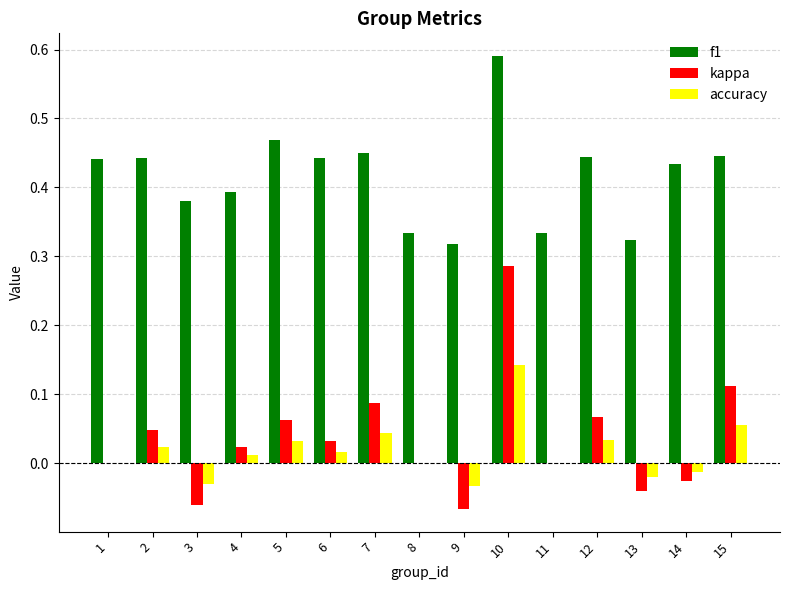

At which category is the sum across all series the highest?

10